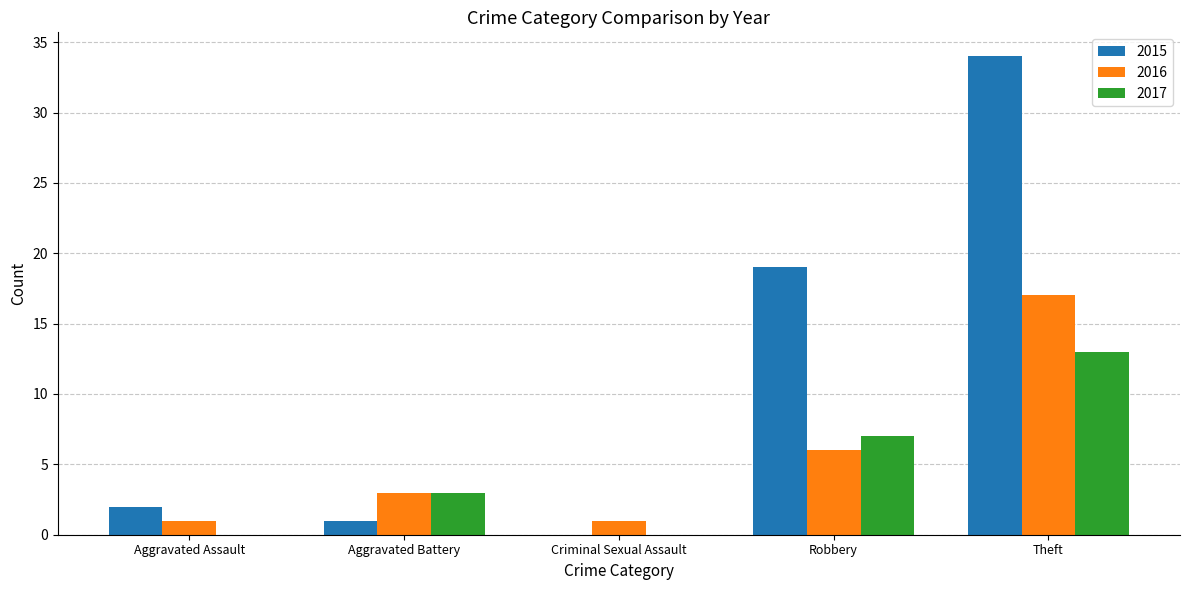

What is the total value across all series at Robbery?

32